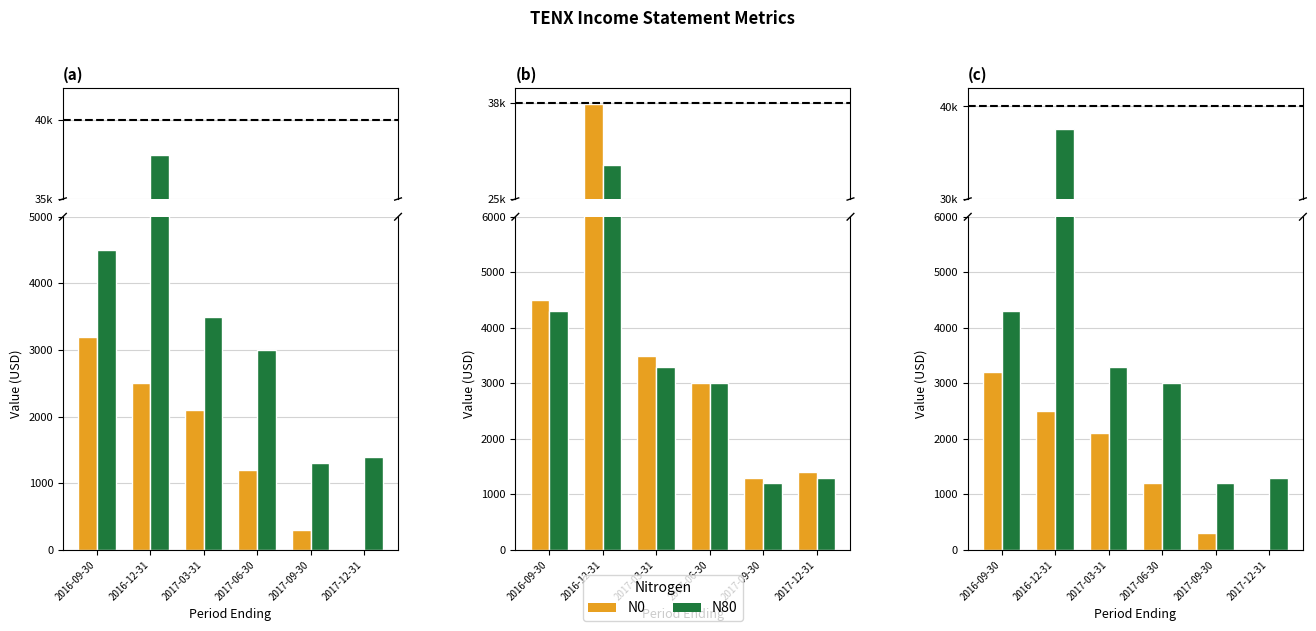

What position from the left is 2017-12-31?

6